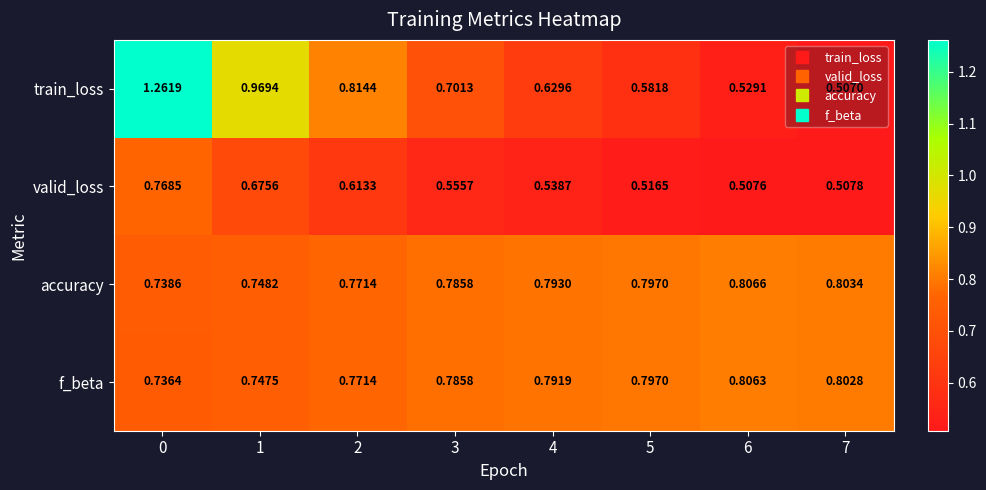

Which series has the largest total across all categories?

accuracy